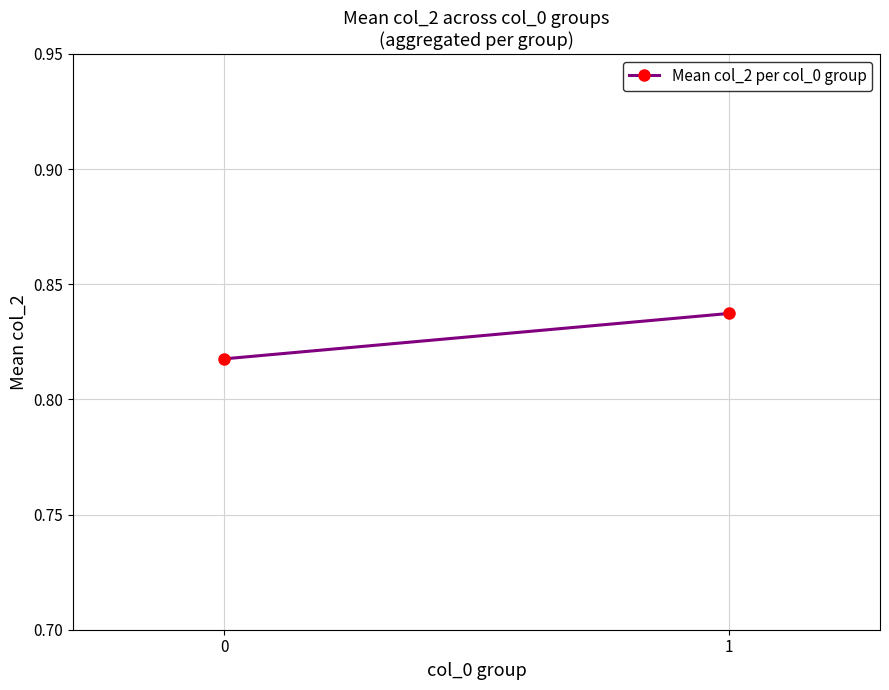

What is the value of the 2nd point from the left?

0.8